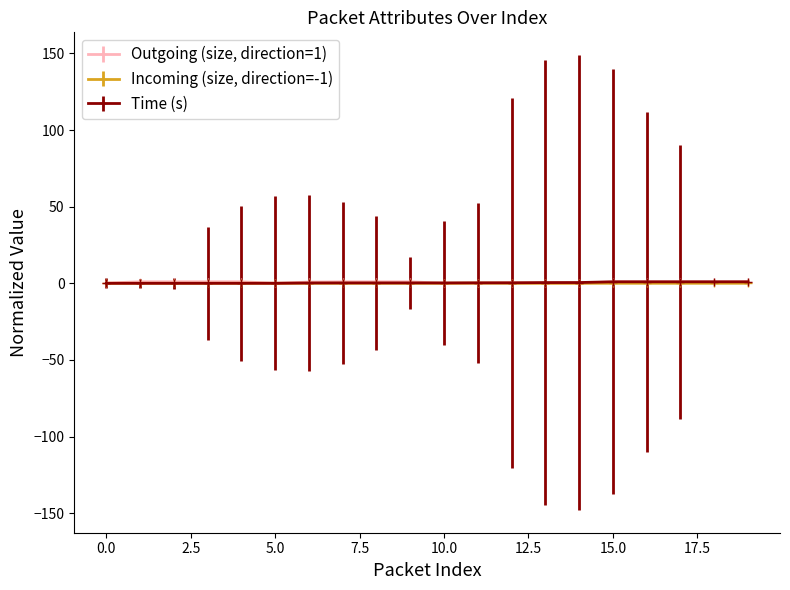

What is the difference between the maximum and minimum values in the Time (s) series?

1.0